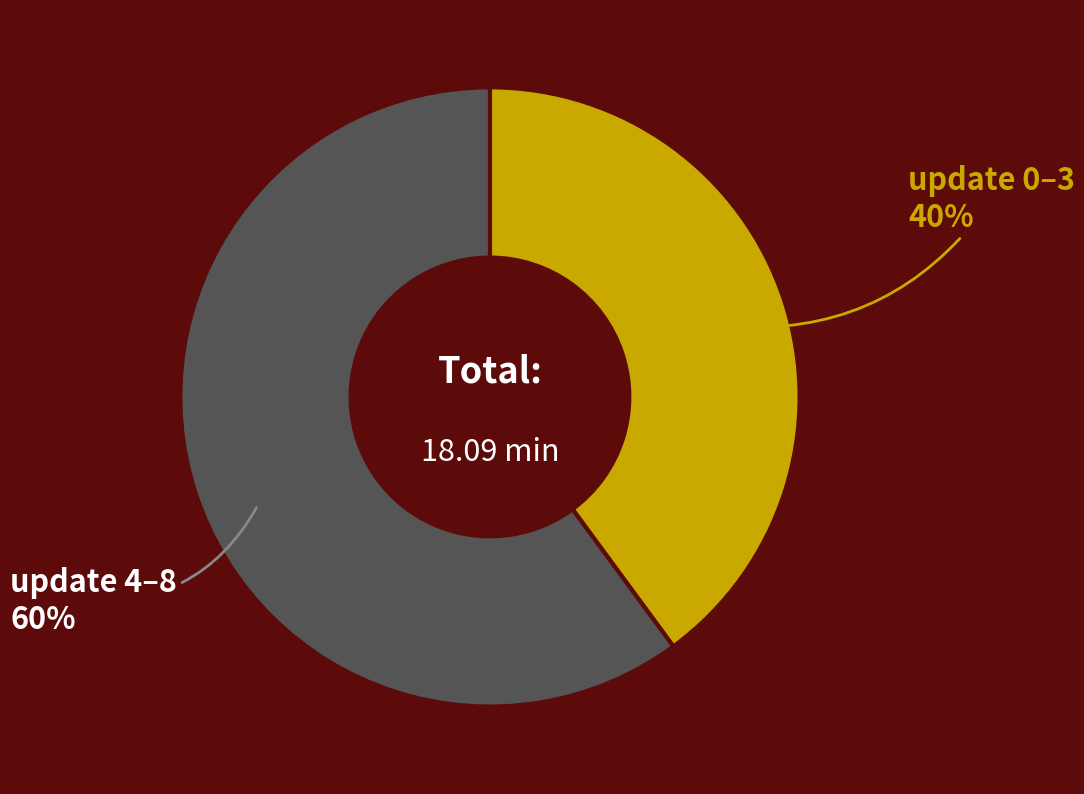

Combined, do update 4–8 and update 0–3 account for over 50%?

Yes